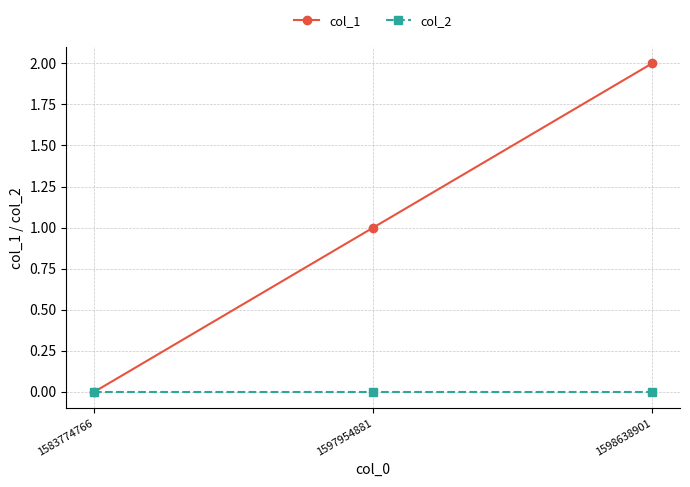

What is the sum of all col_1 values?

3